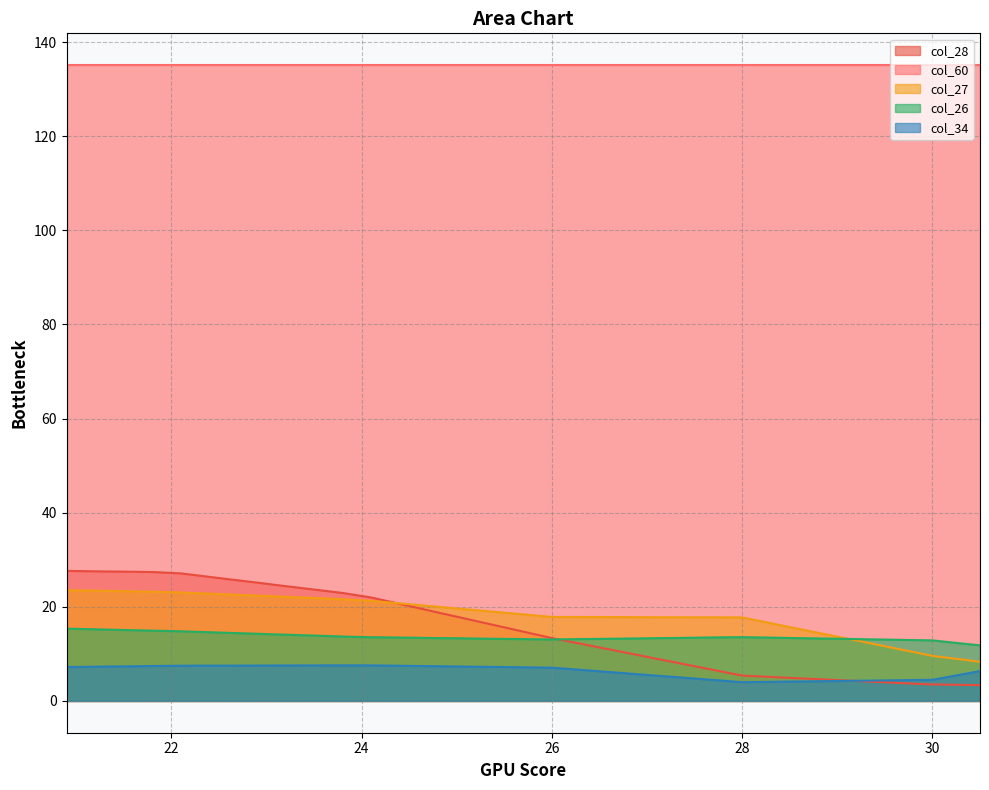

What is the approximate value of col_26 at 29.5?

13.0